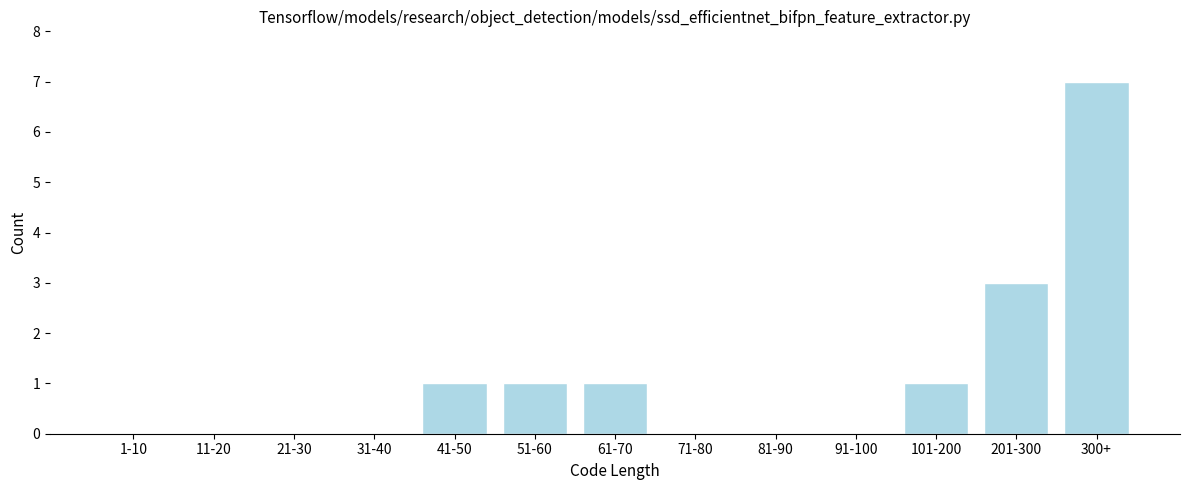

Reading left to right, transcribe all the data shown in this chart.

1-10=0	11-20=0	21-30=0	31-40=0	41-50=1	51-60=1	61-70=1	71-80=0	81-90=0	91-100=0	101-200=1	201-300=3	300+=7